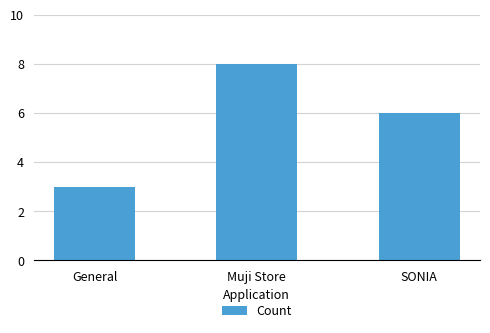

Are the bars grouped side by side (vs. stacked)?

No